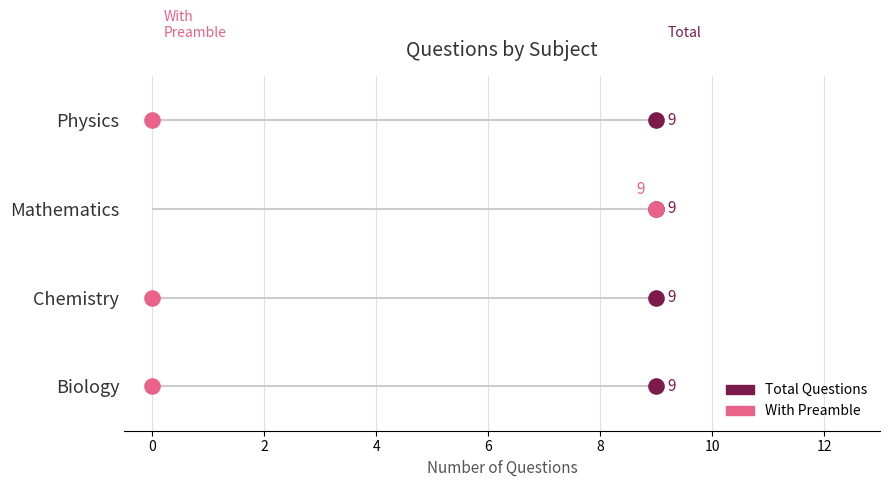

Which series has the largest total across all categories?

Total Questions